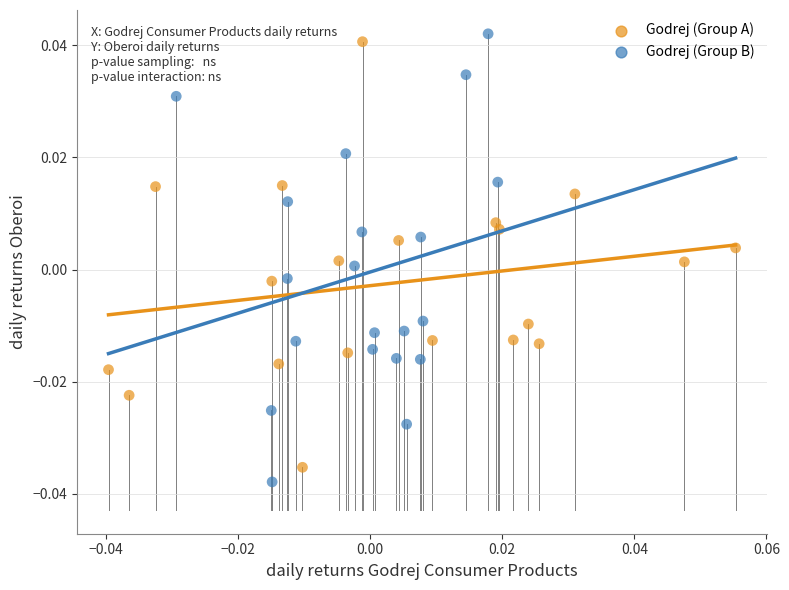

Which series has the largest Y range (max minus min)?

Godrej (Group B)